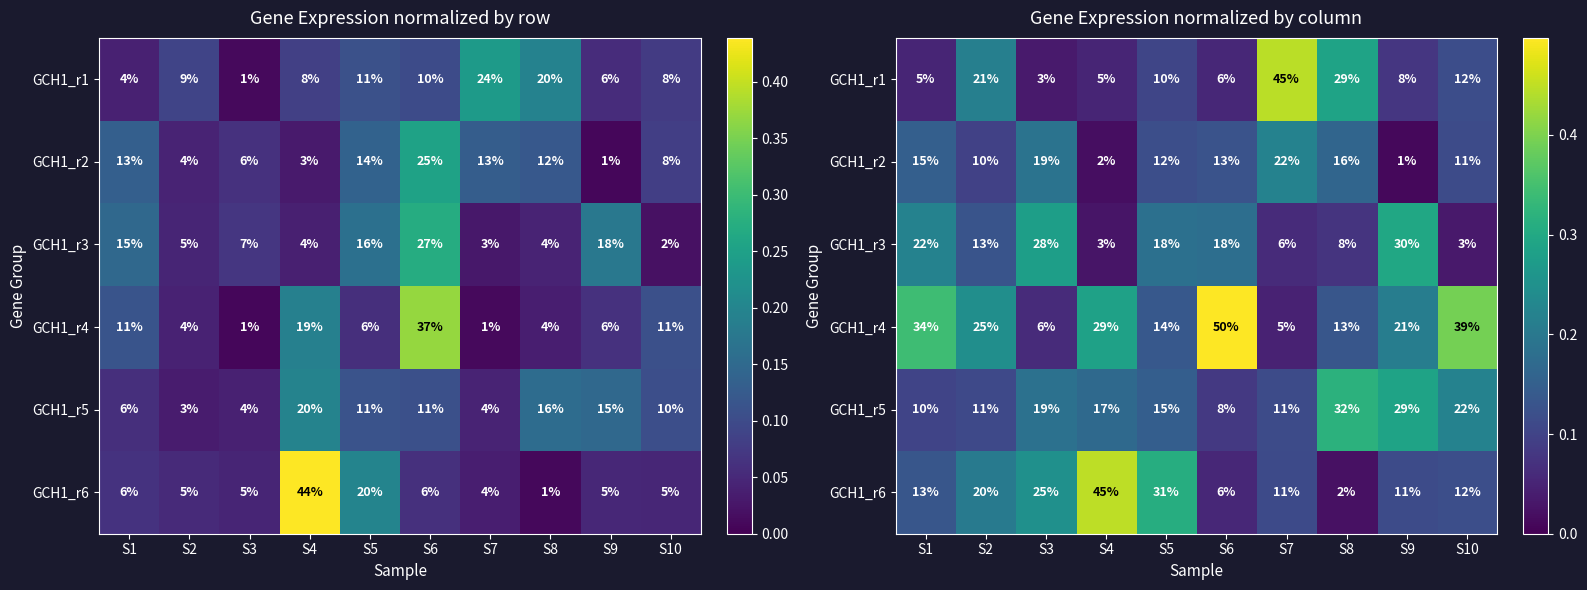

At which category is the sum across all series the highest?

S1